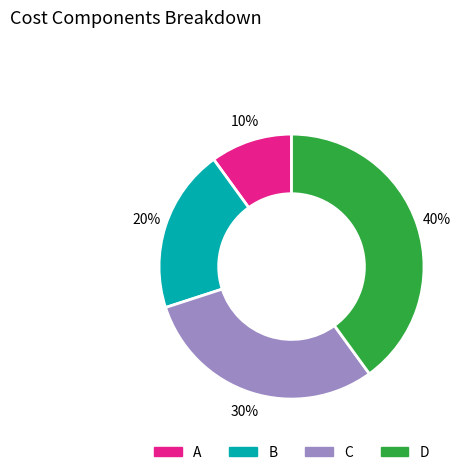

How many segments does this pie chart have?

4